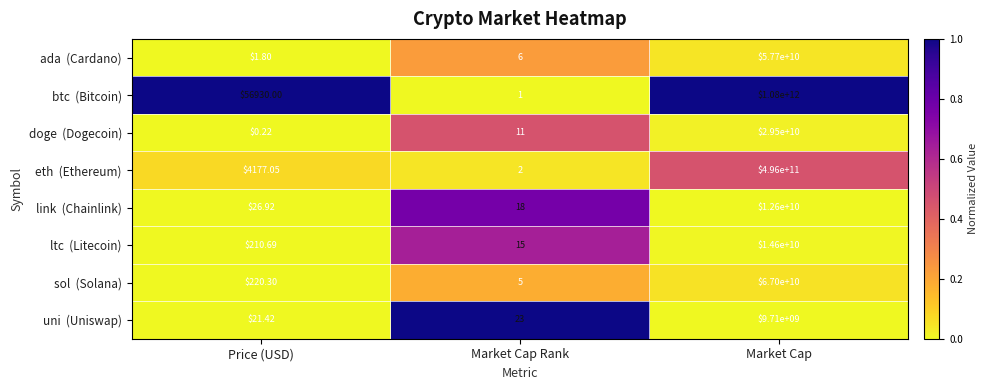

At which category is the sum across all series the highest?

Market Cap